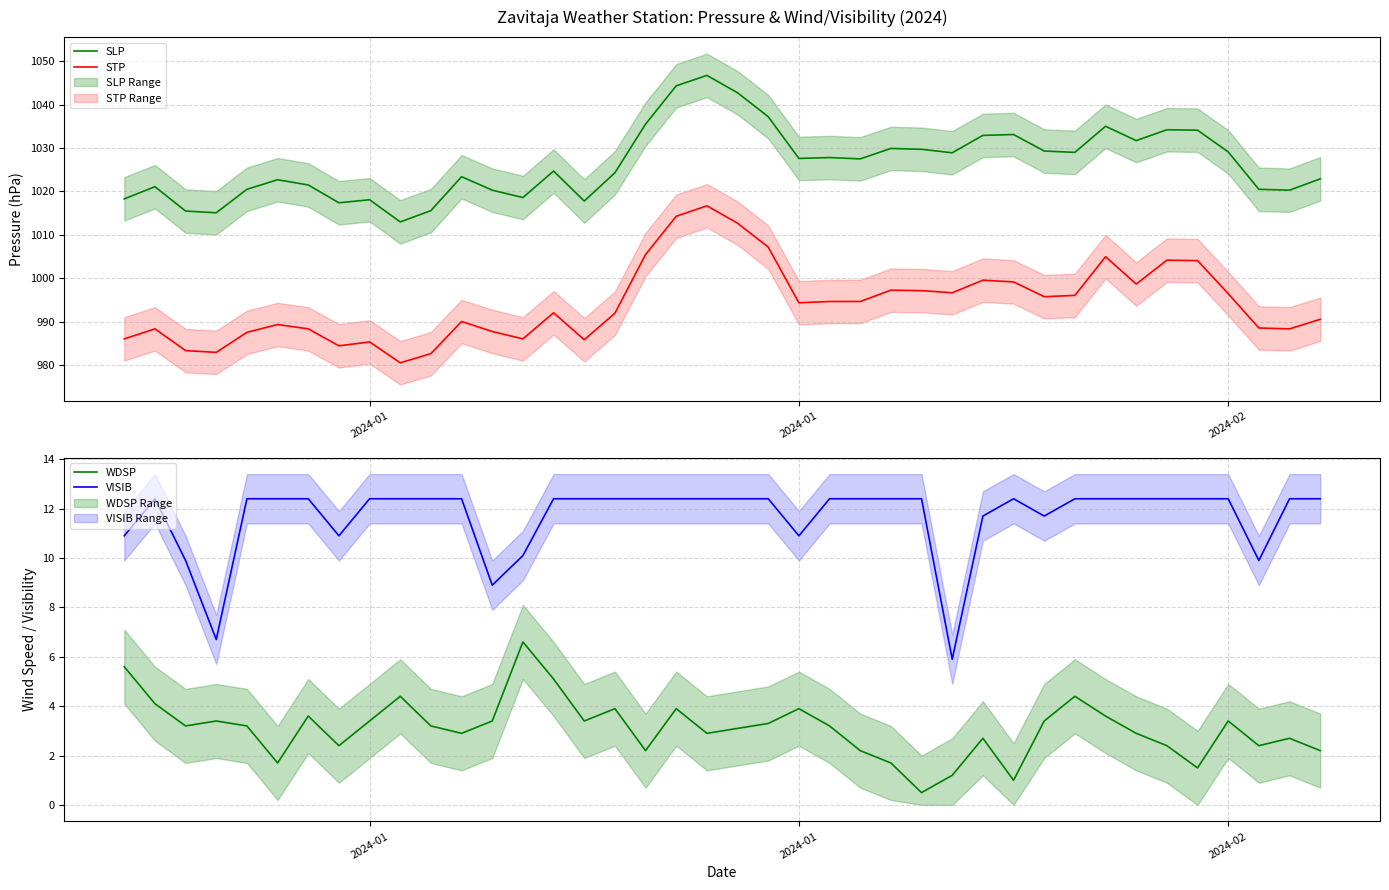

What is the difference between the second highest and minimum values in the STP series?

33.7